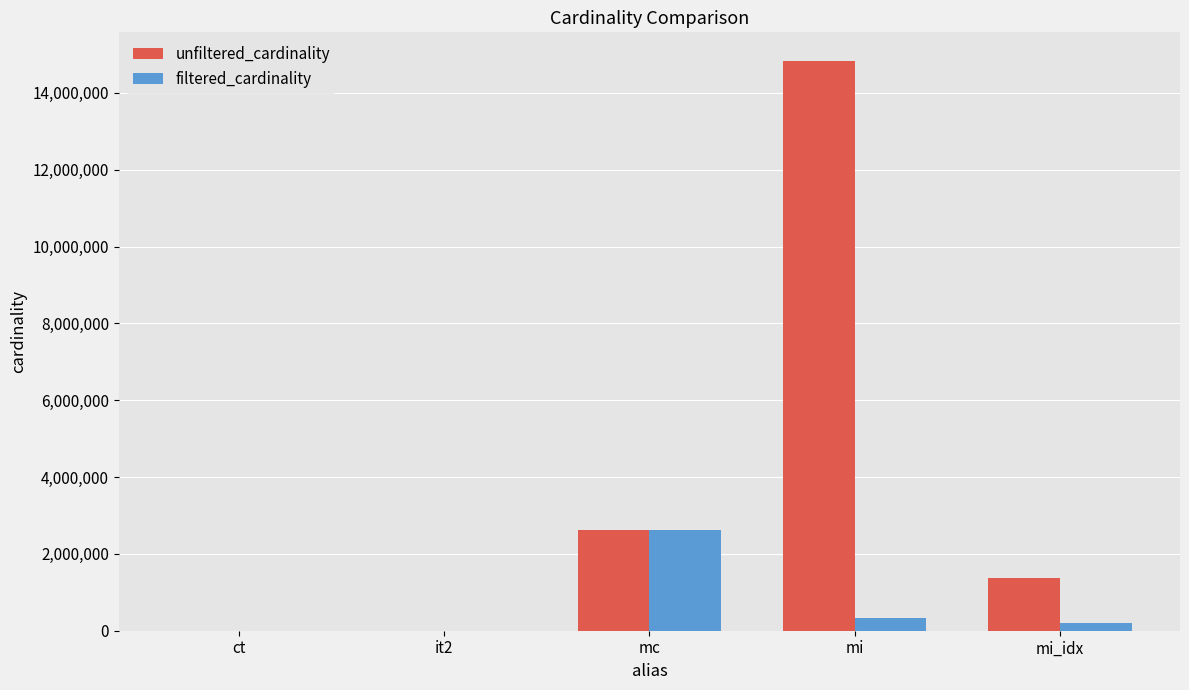

What is the maximum value for unfiltered_cardinality?

14835720